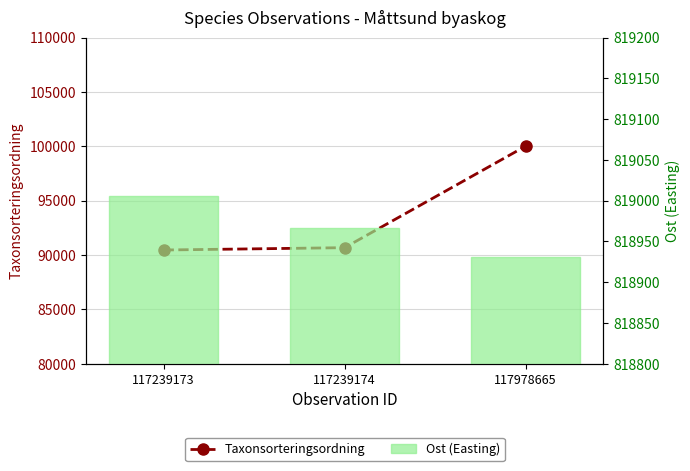

Does the chart contain any negative values?

No